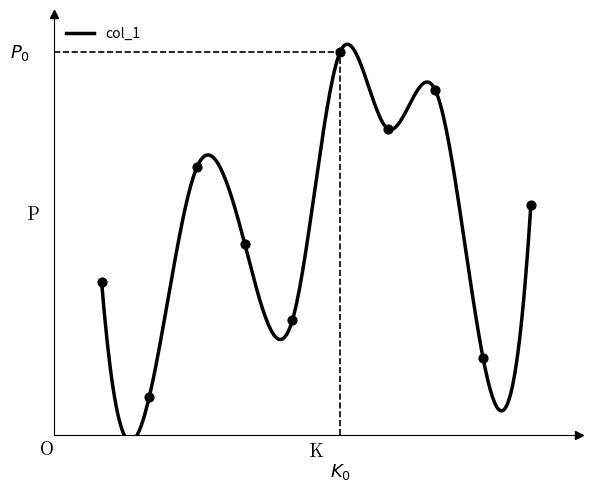

What is the change in value from 3 to 8?

+2